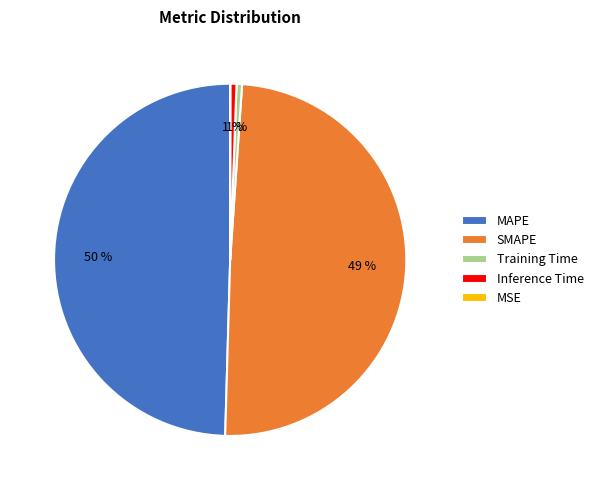

Is there any slice that represents more than half of the pie?

No